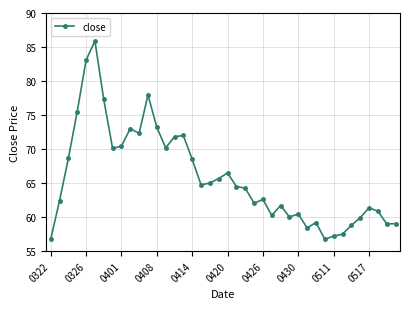

What is the average value?

65.9